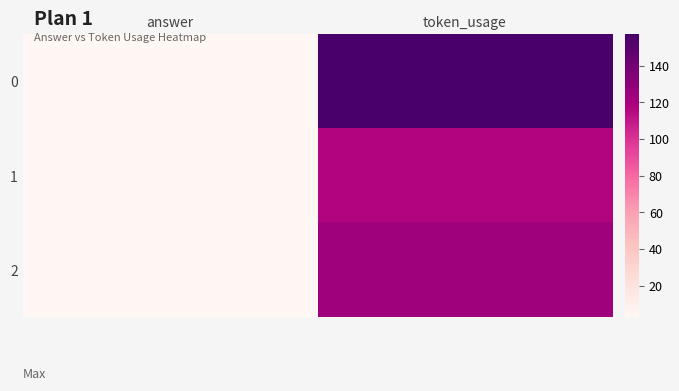

Reading left to right, extract all data points from this chart.

0: answer=3	token_usage=157
1: answer=3	token_usage=117
2: answer=3	token_usage=124